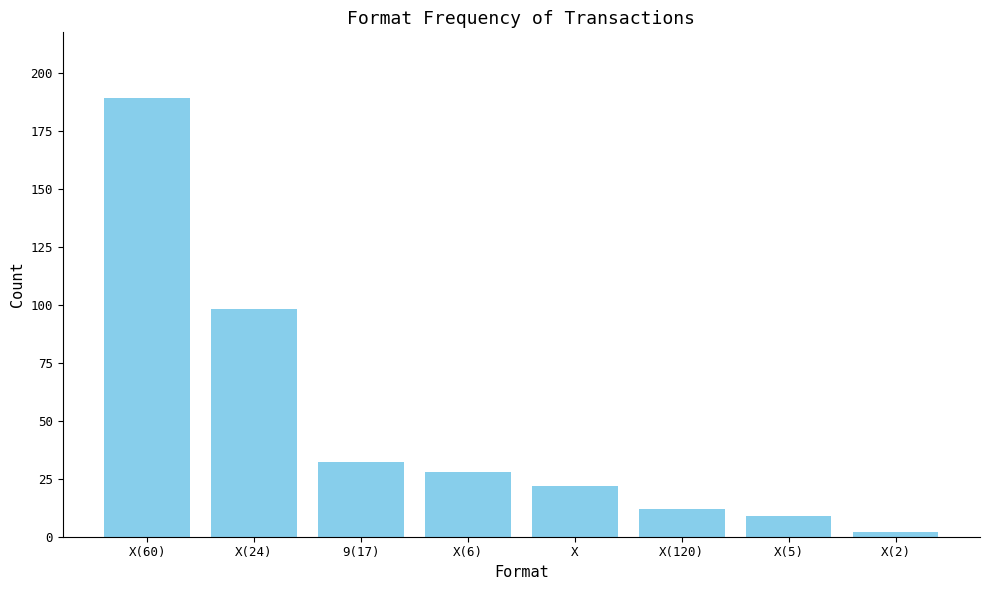

Rank the categories by value from highest to lowest.

X(60), X(24), 9(17), X(6), X, X(120), X(5), X(2)